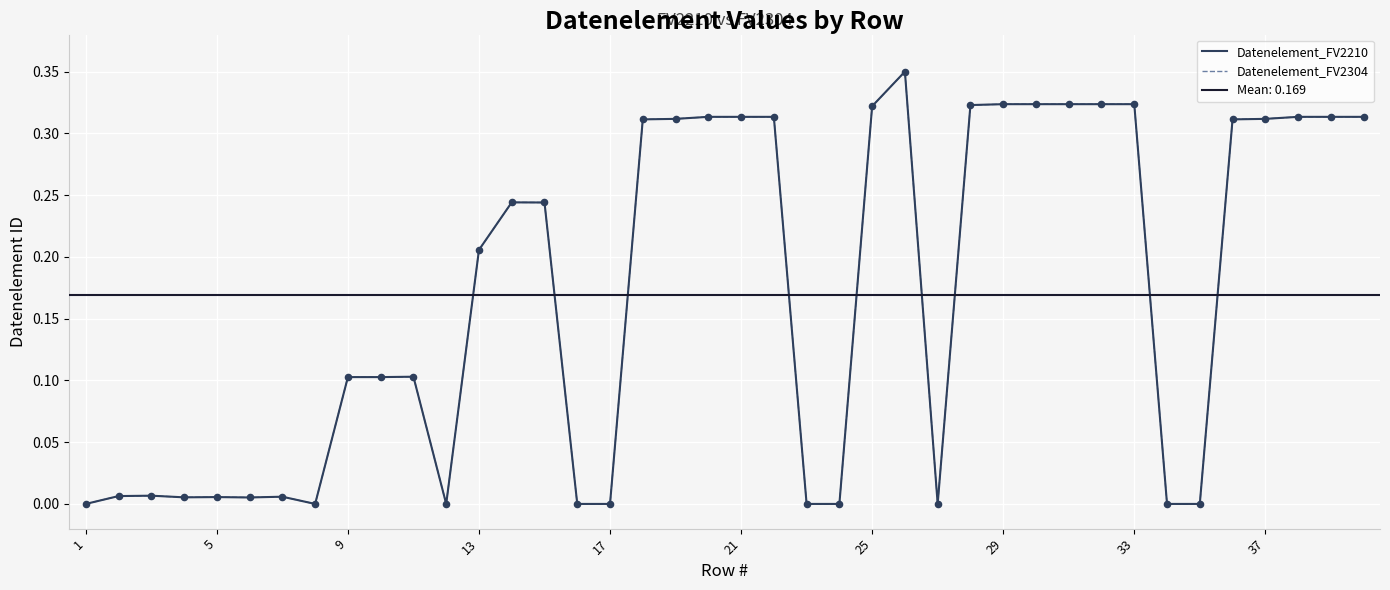

At how many categories does at least one series exceed 0?

30